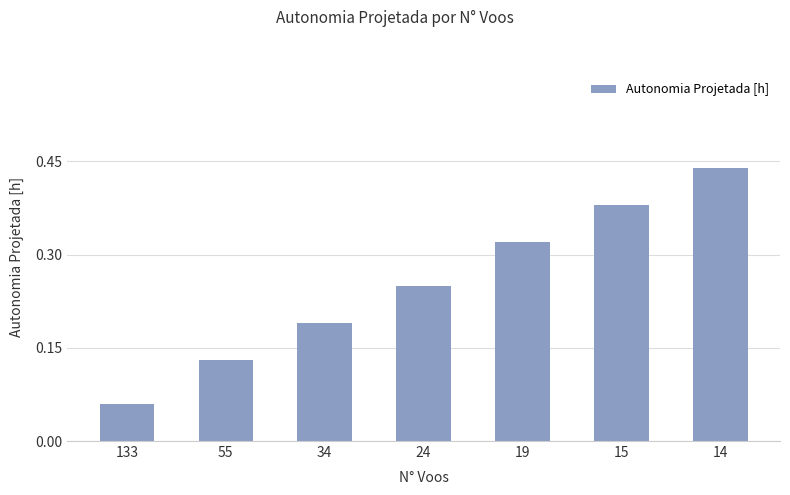

Rank the categories by value from lowest to highest.

133, 55, 34, 24, 19, 15, 14